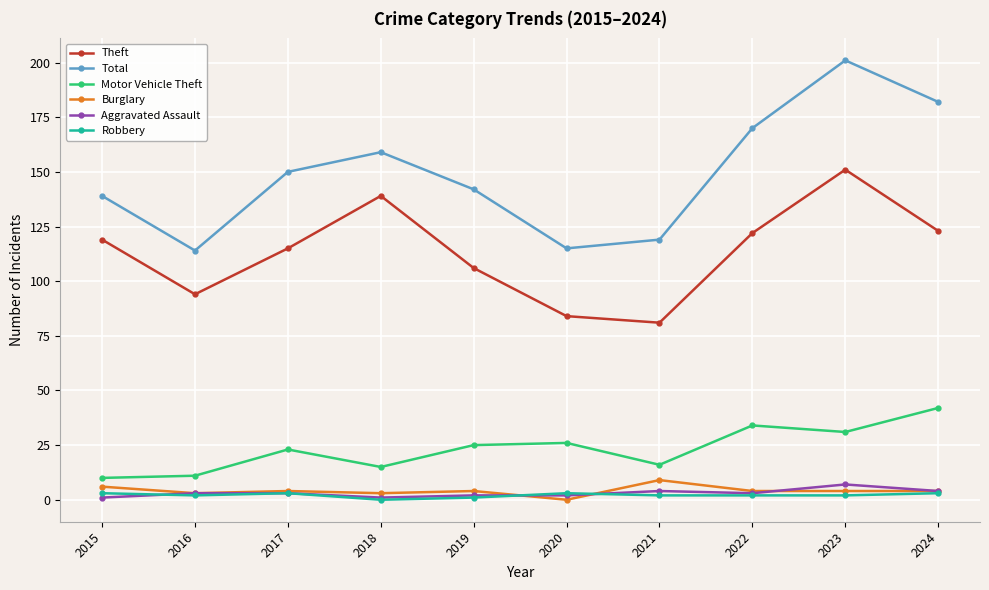

How many data points in Theft are less than 119?

5